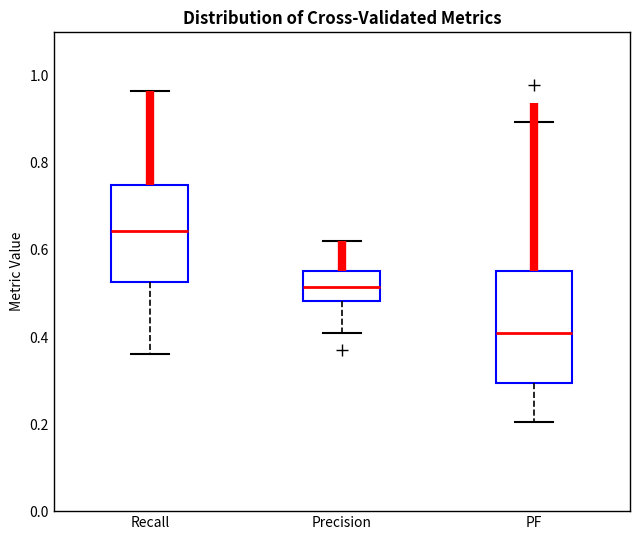

Where is the lower edge of the box for PF on the y-axis? The values are not printed on the chart, so give them approximately, as read against the axis.

0.30